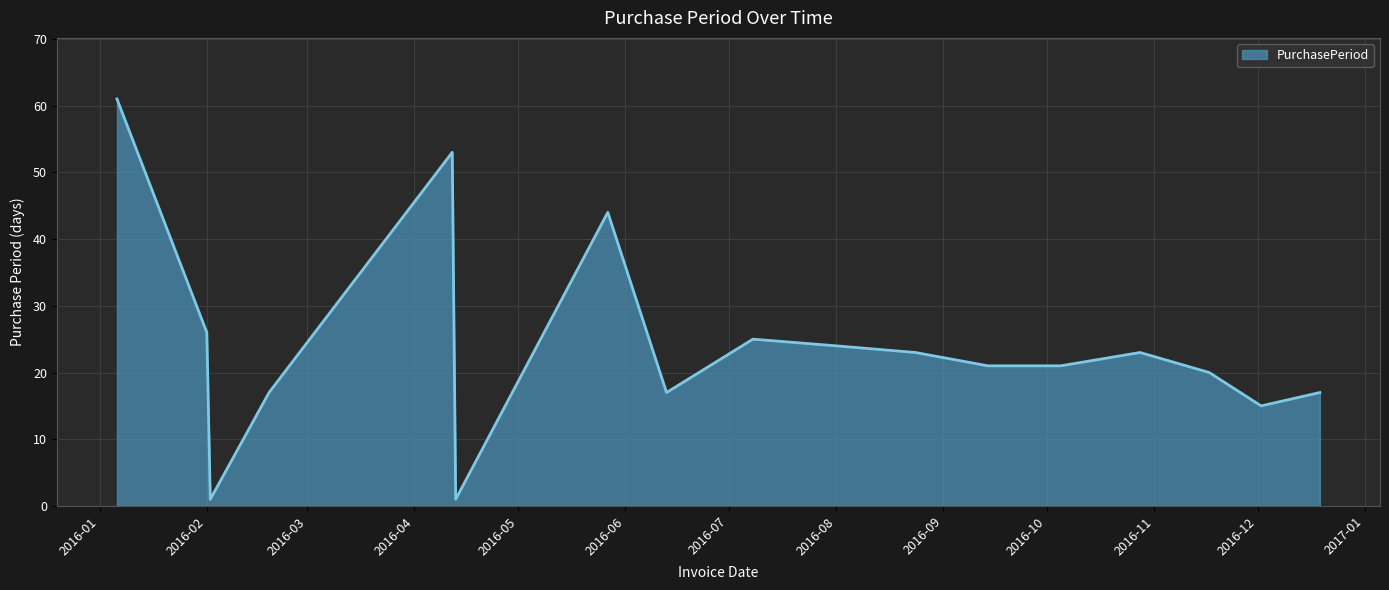

What is the greatest value displayed?

61